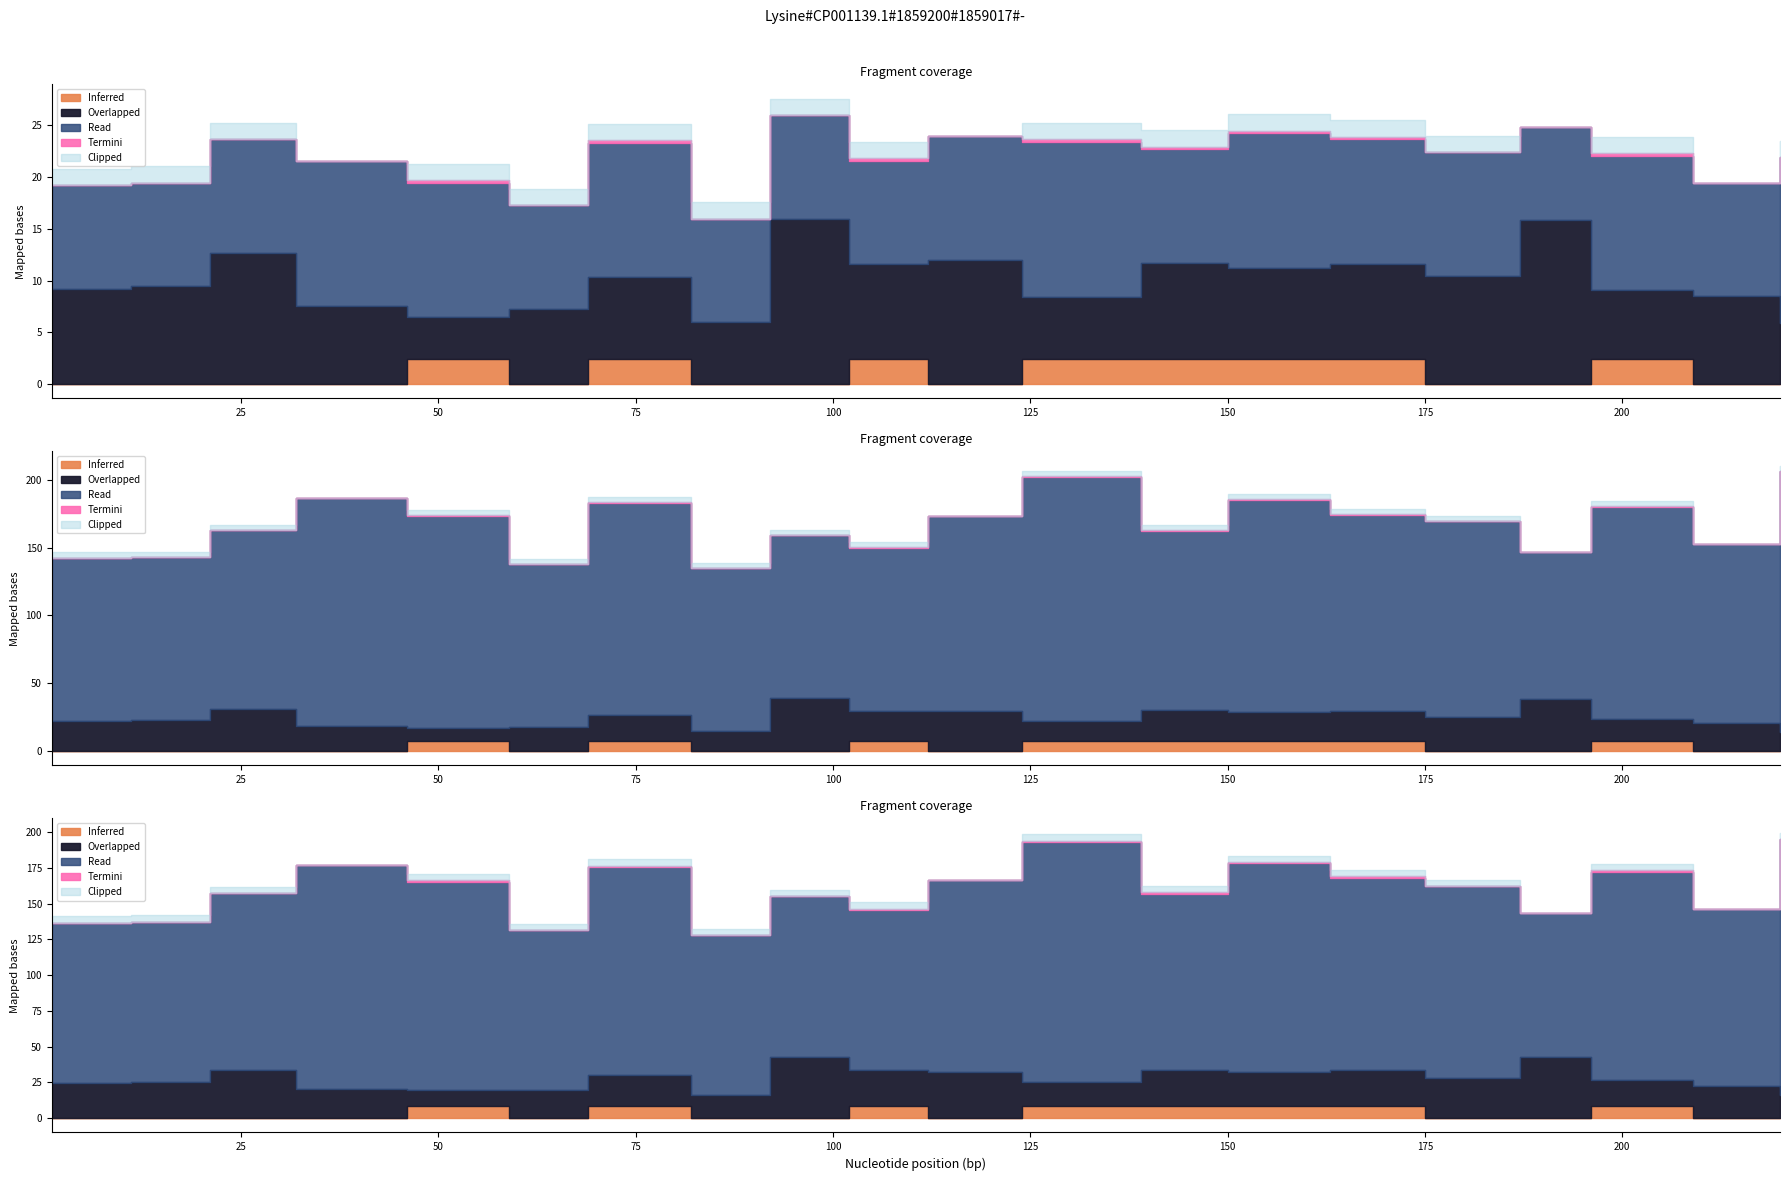

How many lines are shown in the chart?

5